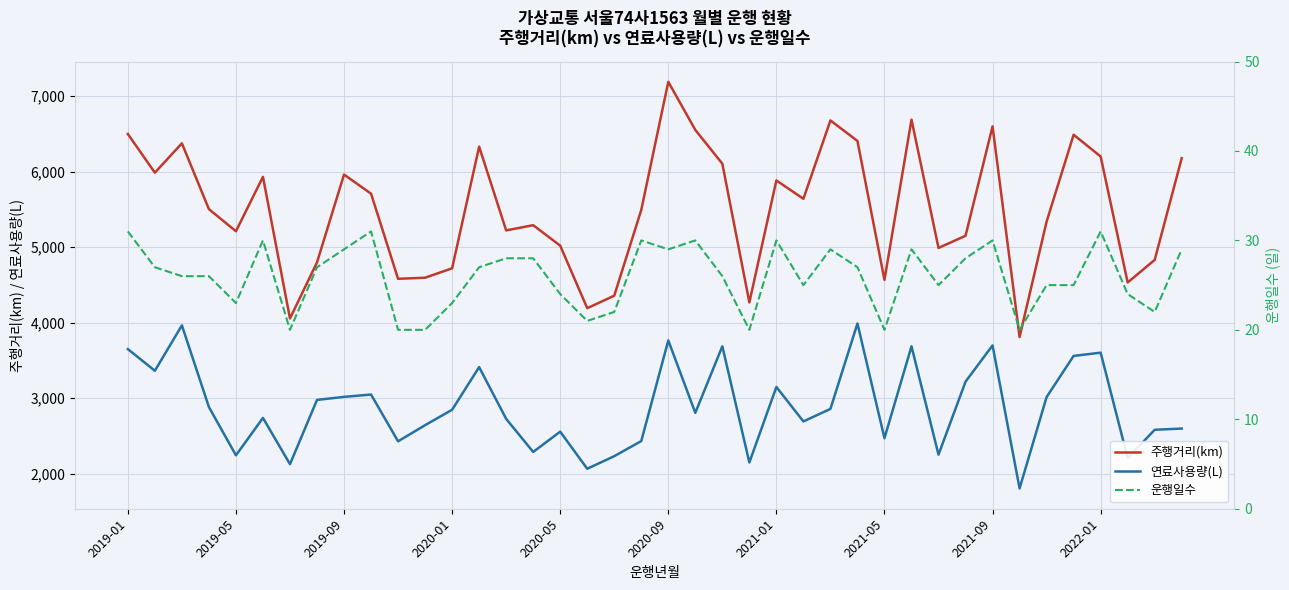

True or false: 주행거리(km) has more than 0 interior local peaks.

True